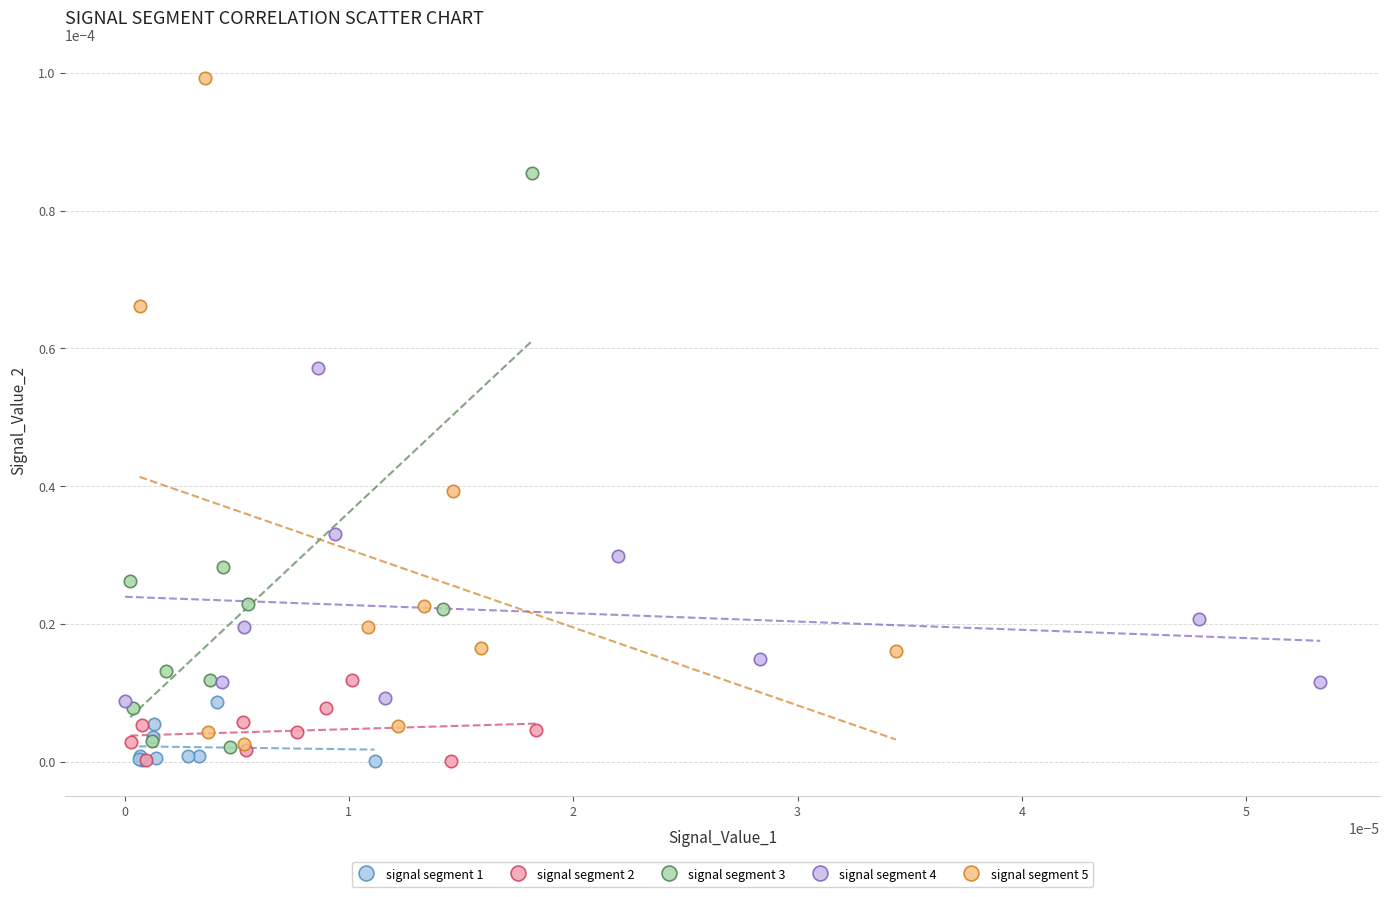

What are all the series names shown in the legend?

signal segment 1, signal segment 2, signal segment 3, signal segment 4, signal segment 5